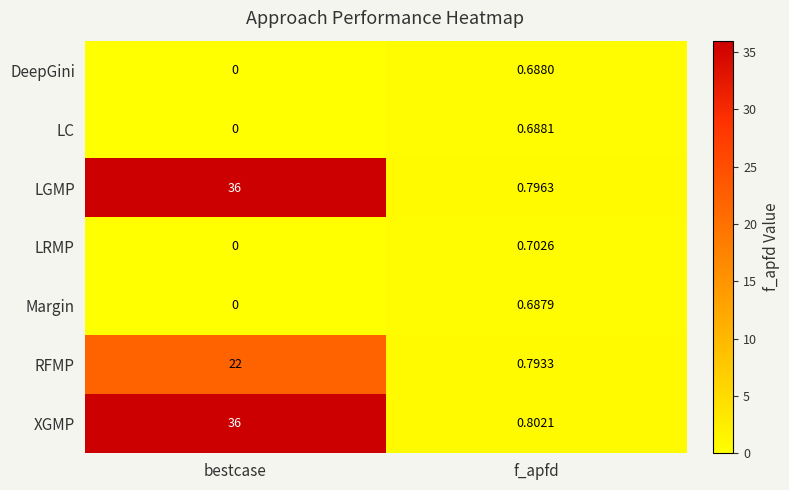

Which series has the widest spread of values?

LGMP